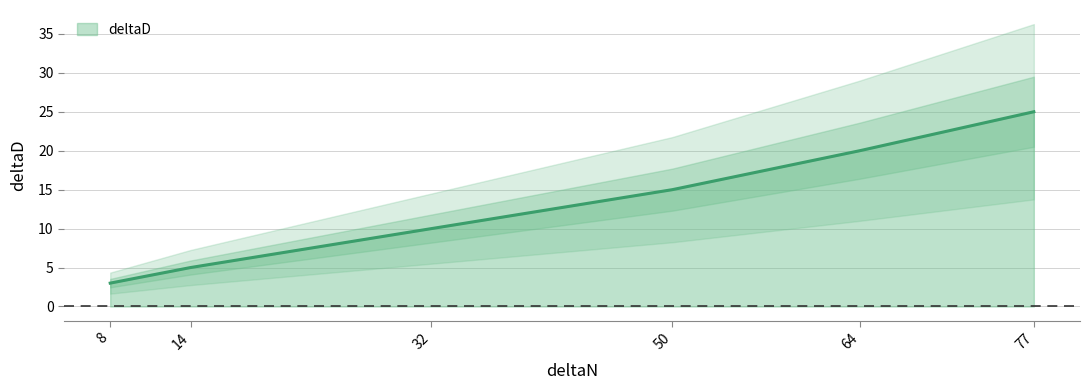

Which label corresponds to the smallest value in the chart?

8